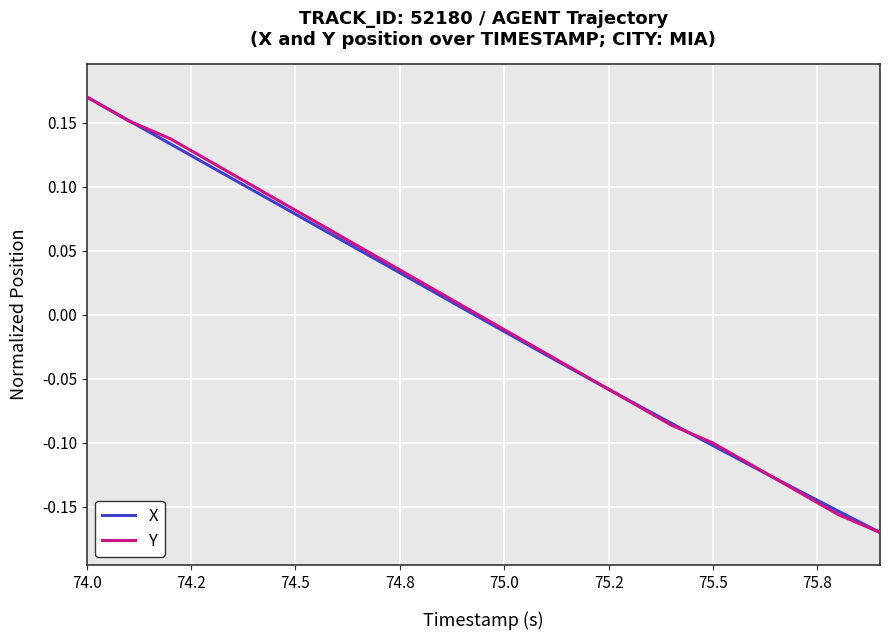

Is it true that Y equals -0.2 at 75.5?

False